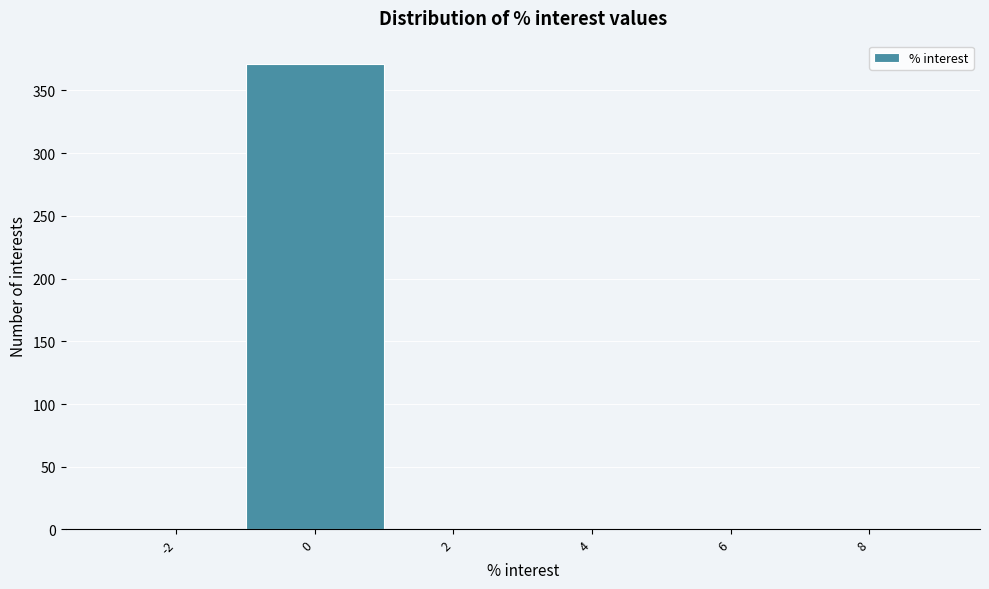

Reading left to right, transcribe all the data shown in this chart.

-2=0	0=371	2=0	4=0	6=0	8=0